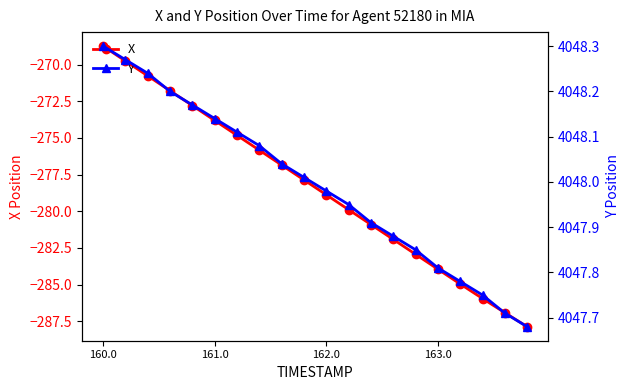

Is it true that X equals -273.8 at 161.0?

True